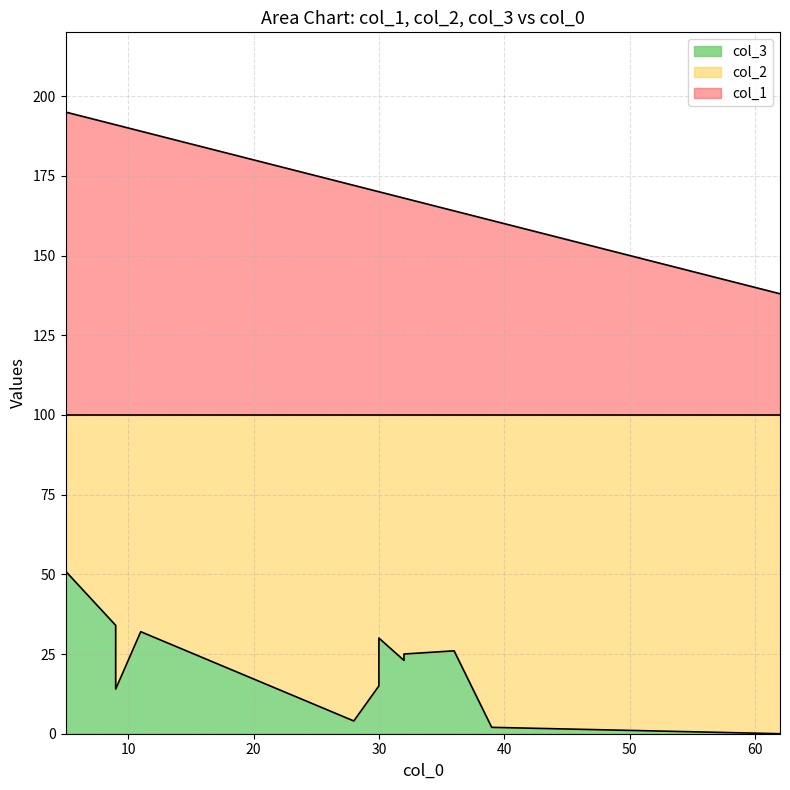

Is it true that col_2 equals 75 at 32?

True